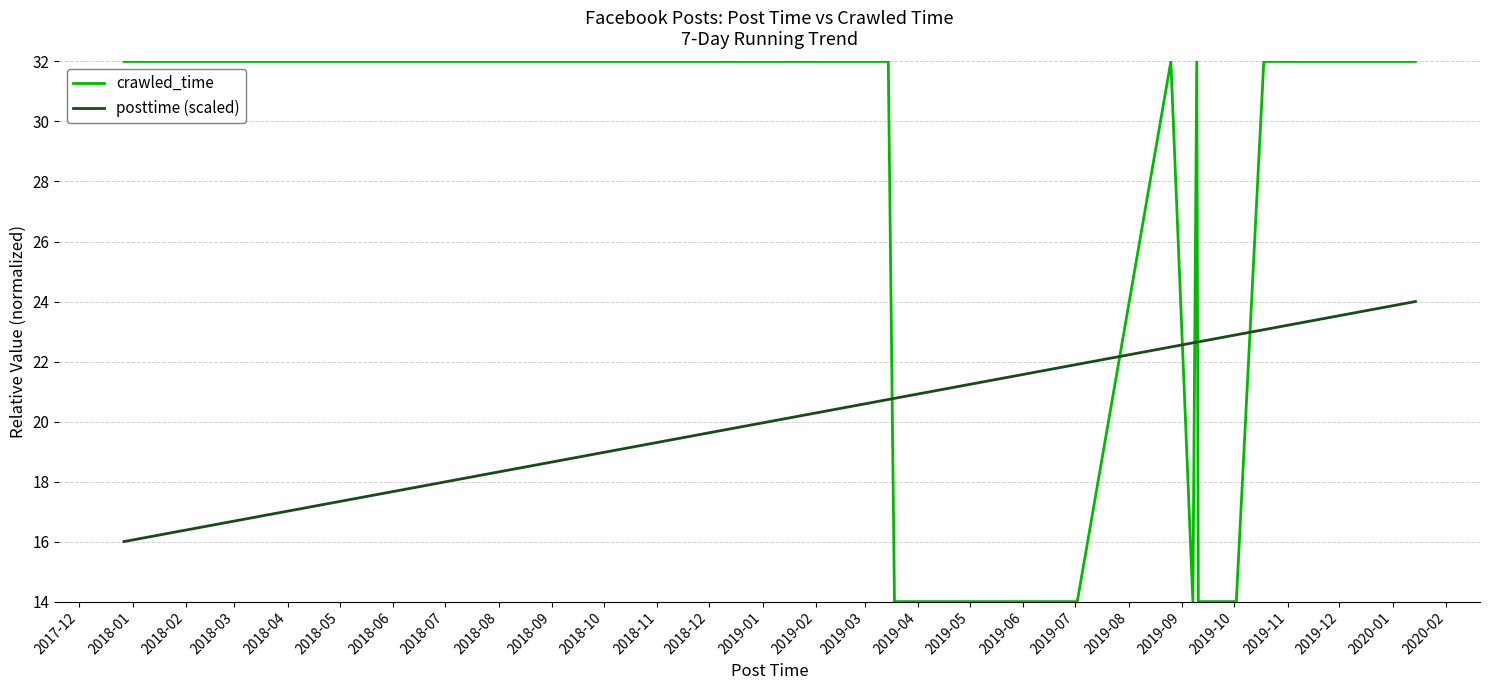

How many times do posttime (scaled) and crawled_time cross each other?

6